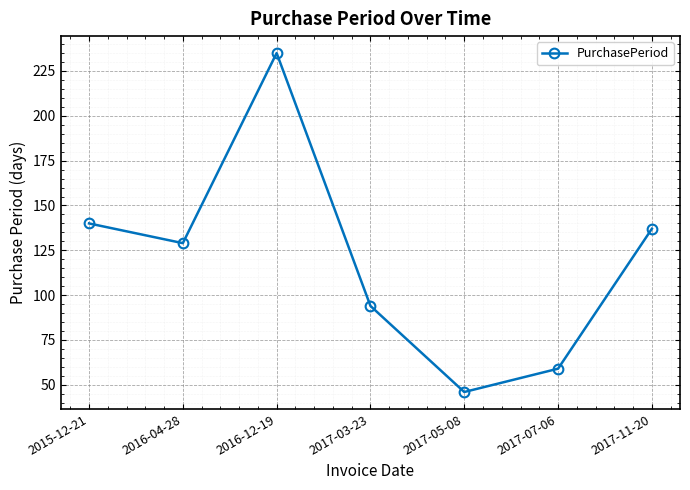

Is this an area chart (filled region under the line)?

No